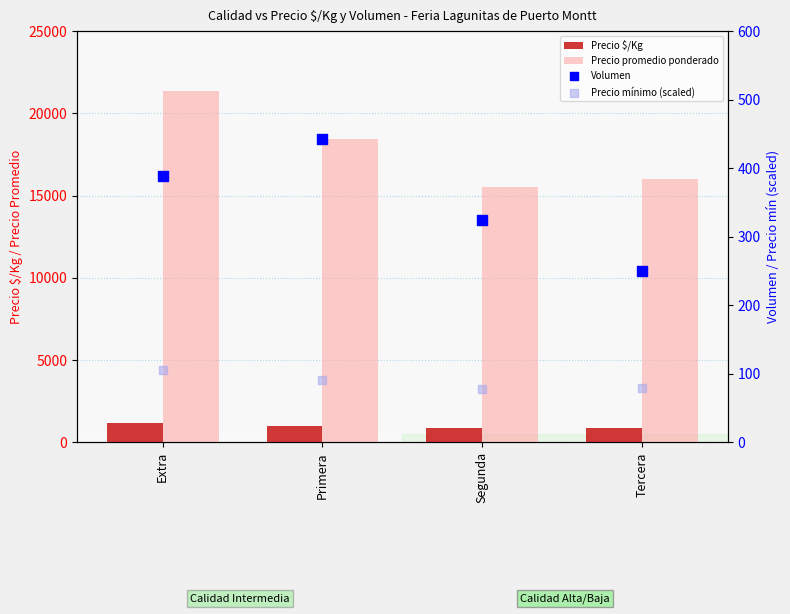

Which series has the largest total across all categories?

Precio promedio ponderado